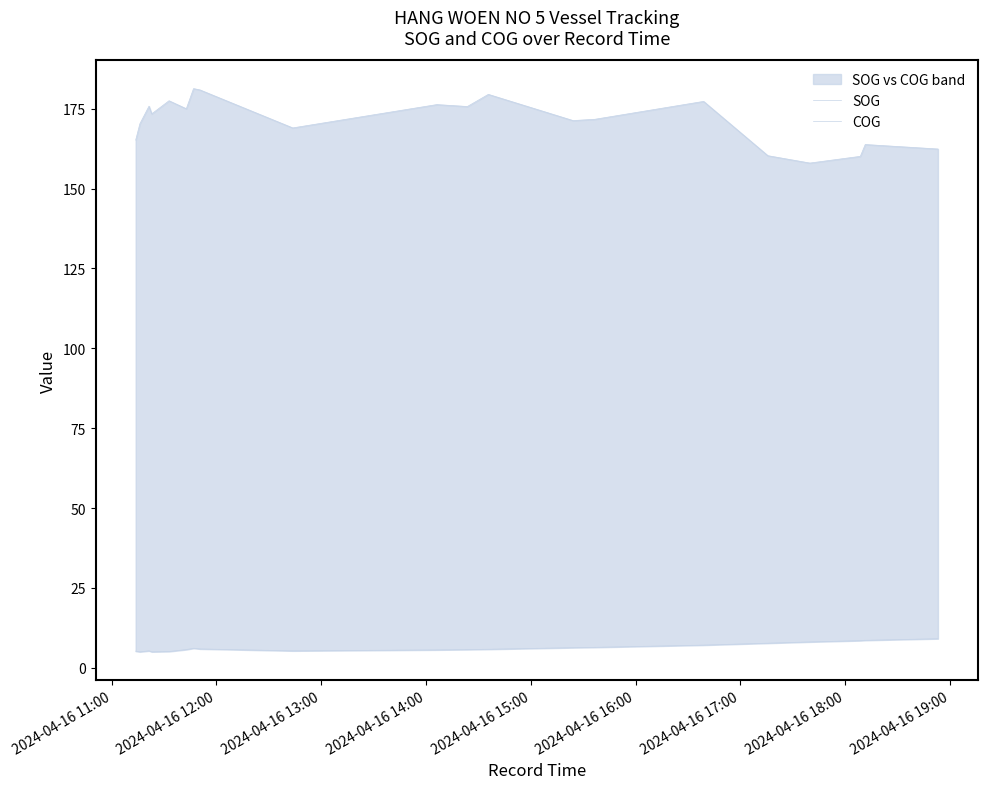

Rank the series by their average value, from lowest to highest.

SOG, COG